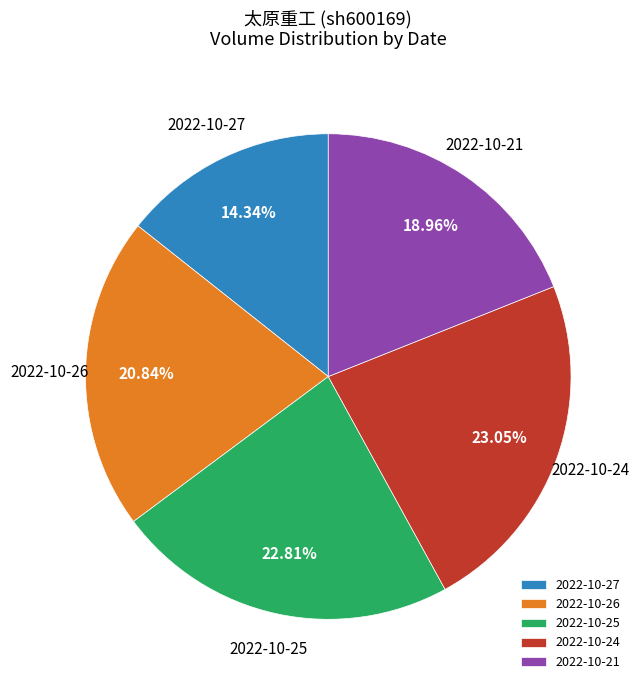

Is there any slice that represents more than half of the pie?

No